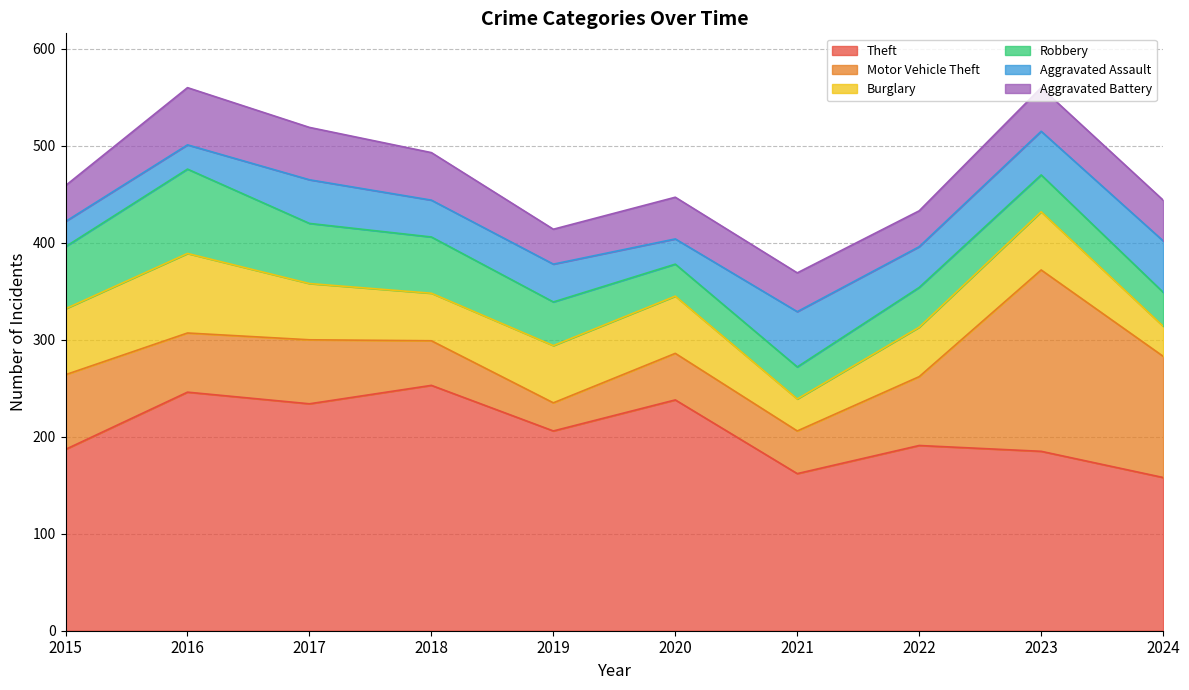

Where does the Theft series first go above 206?

2016